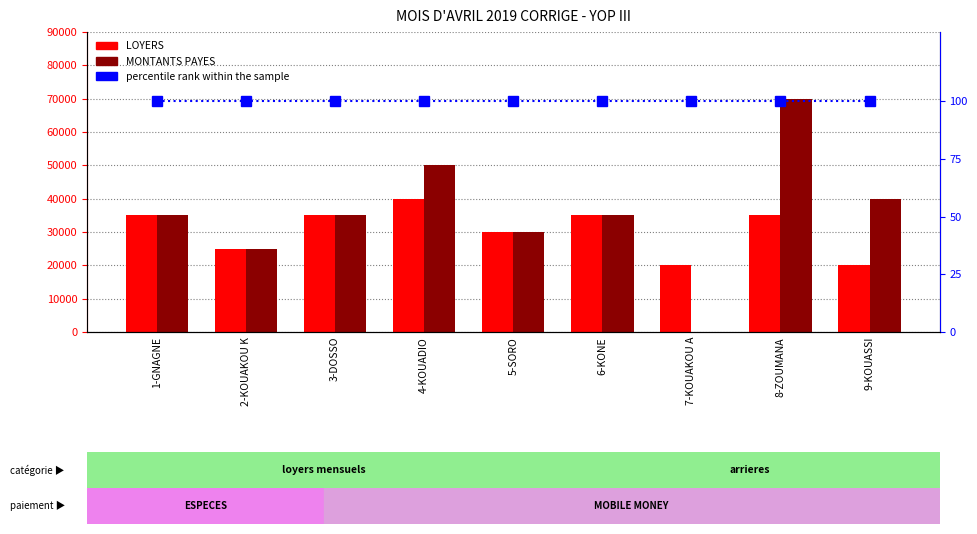

Count the LOYERS values in the range 25000 to 35000.

6